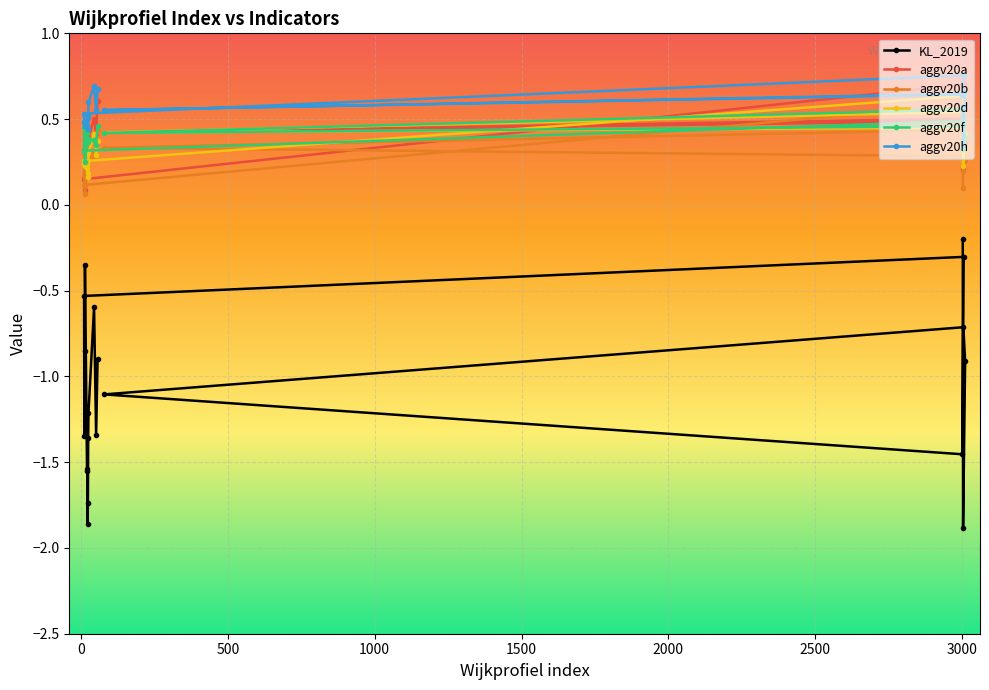

Which series has the largest total across all categories?

aggv20h